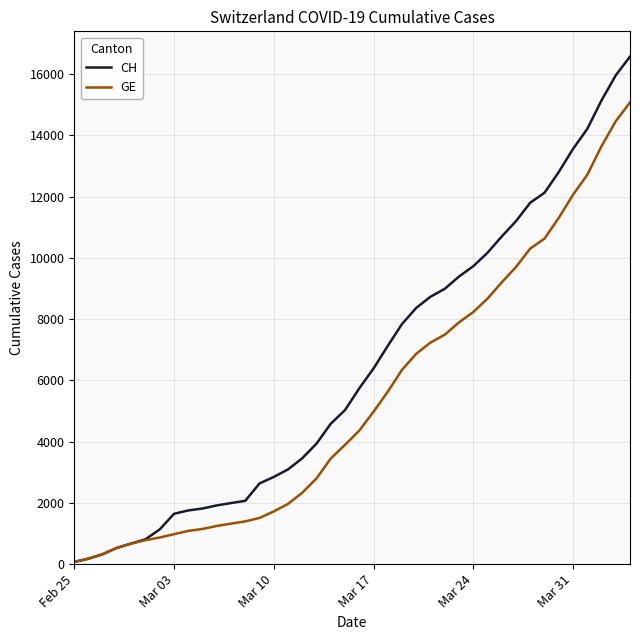

Which series has the largest range (max minus min)?

CH